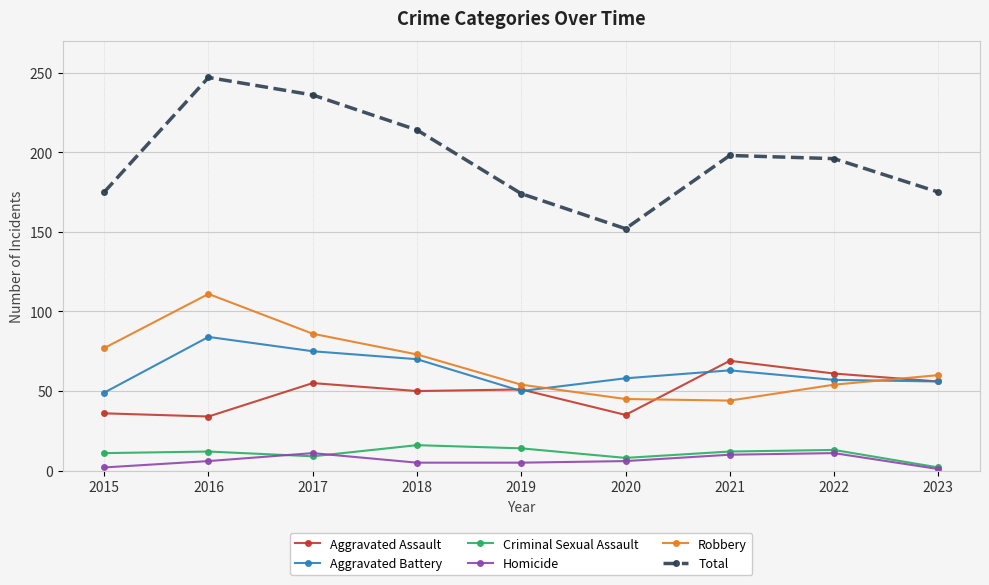

Where does the Aggravated Battery series first go above 58?

2016